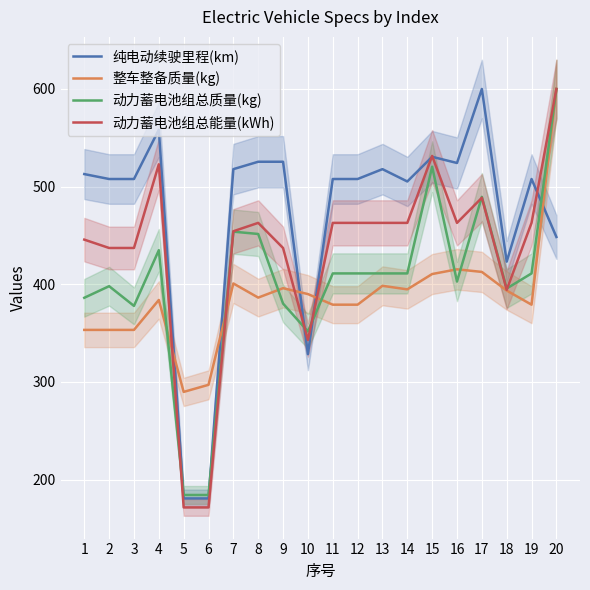

How many intersections are there between 纯电动续驶里程(km) and 动力蓄电池组总质量(kg)?

5